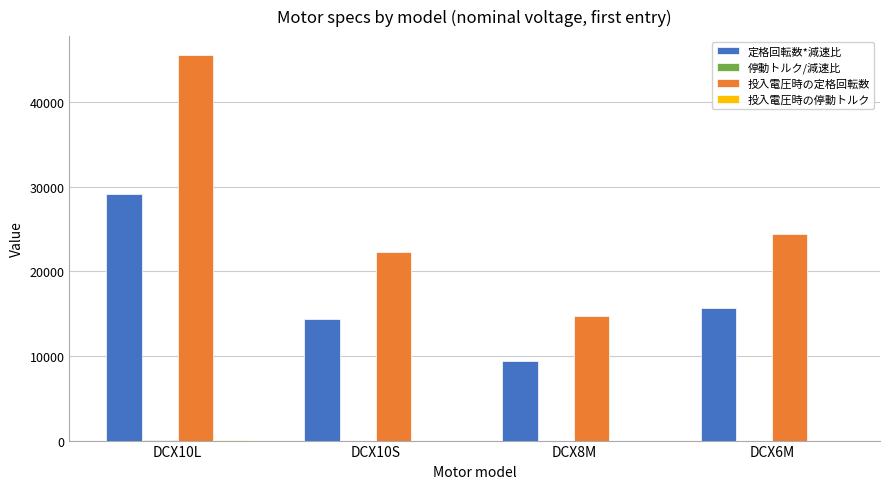

Which category has the highest value across all series?

DCX10L